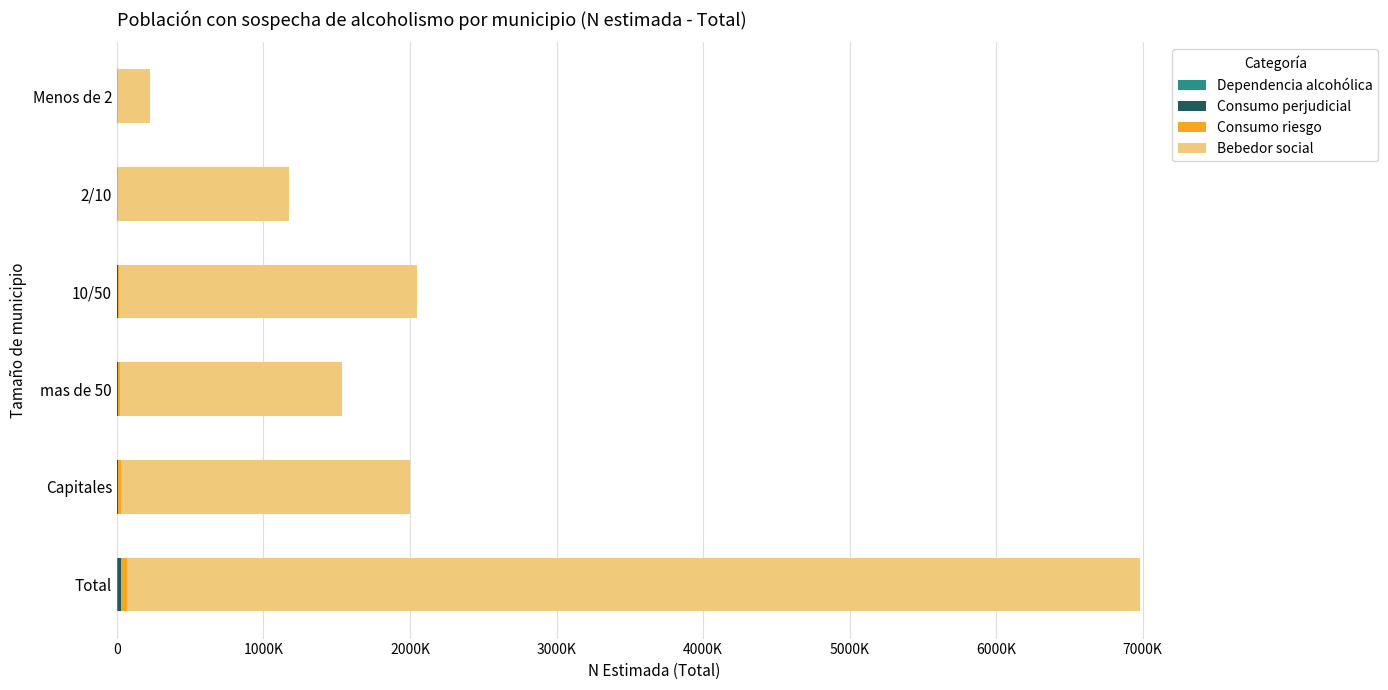

At which category is the sum across all series the highest?

Total